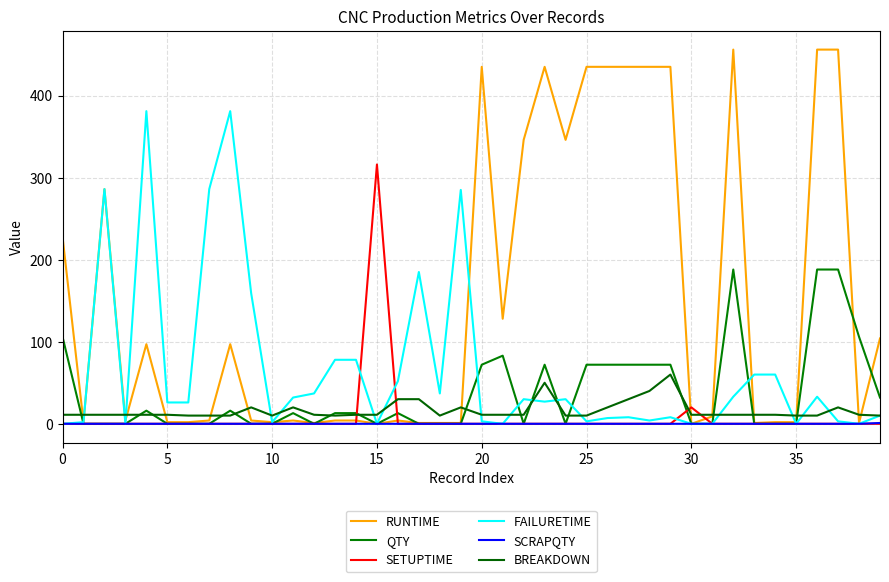

How many values in the SCRAPQTY series exceed 0?

1